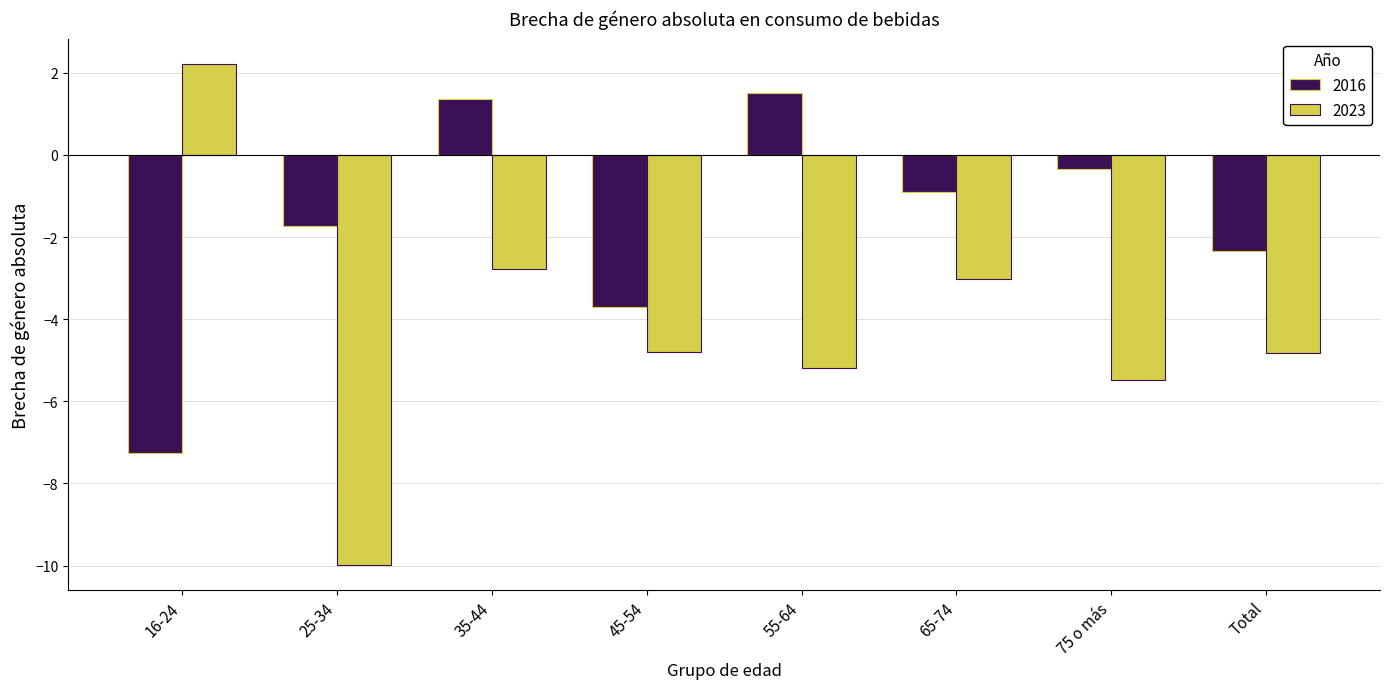

How many bars are there in total?

16